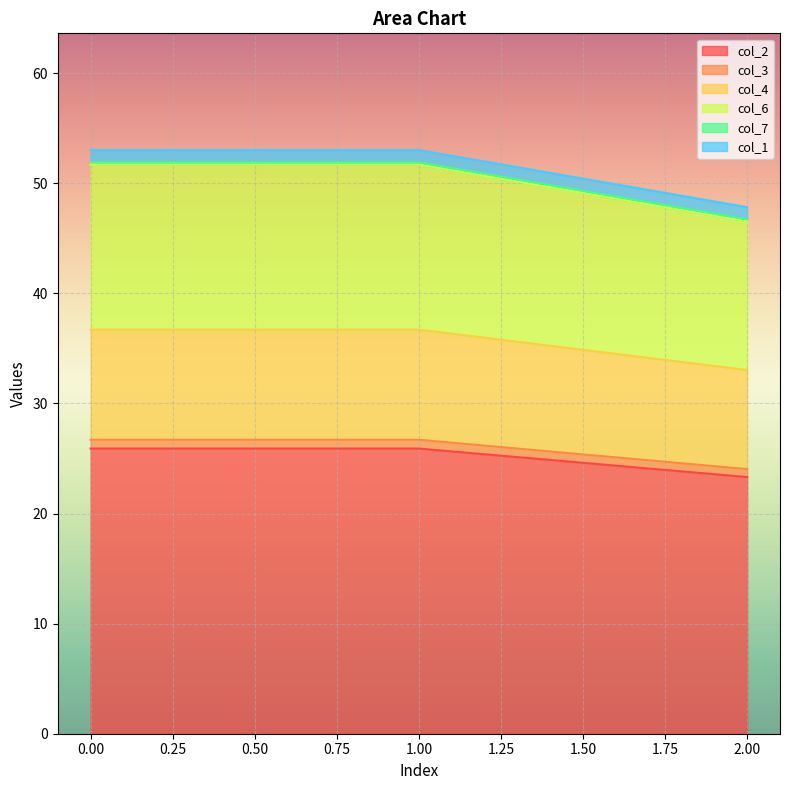

What is the lowest value of the col_2 series?

23.3